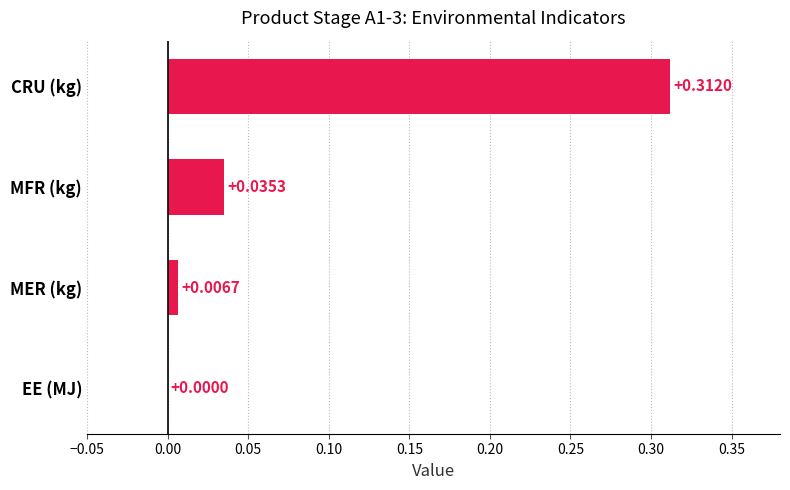

Where is the data nearest to the value 0?

EE (MJ)